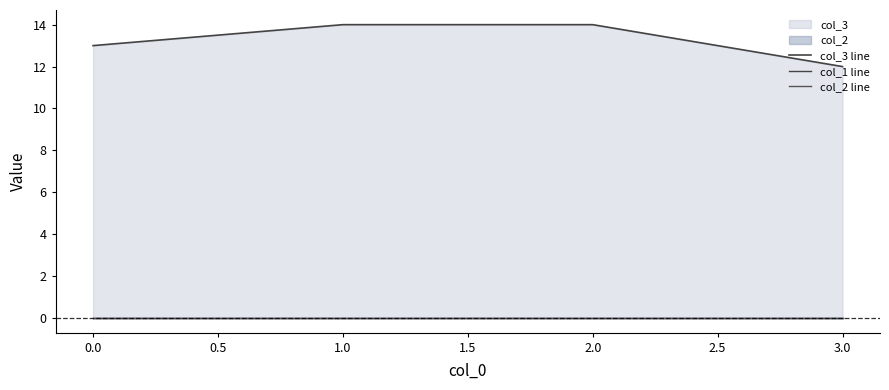

True or false: col_2 line and col_3 line intersect in this chart.

False